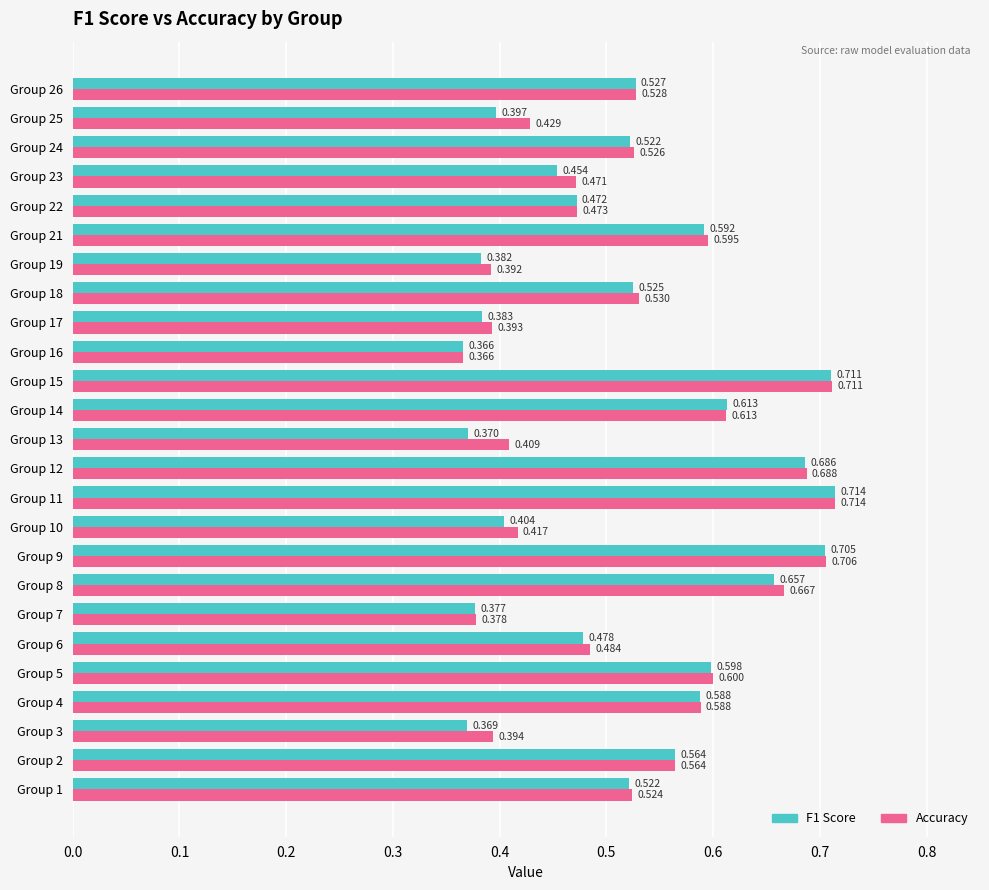

At how many categories does at least one series exceed 0?

25